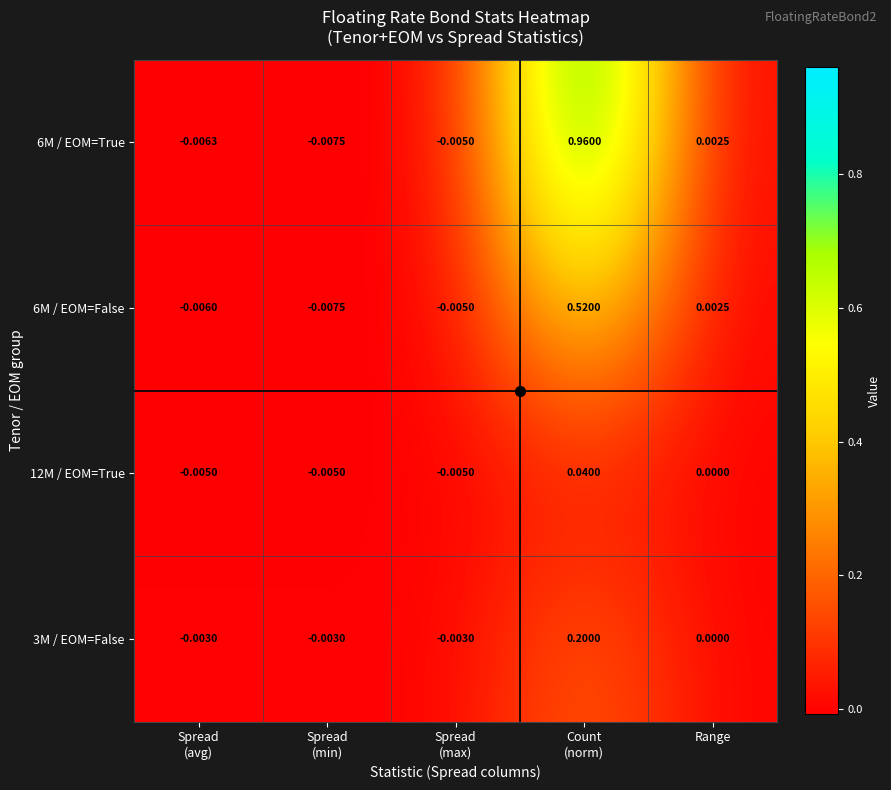

At which label is 3M / EOM=False closest to 0?

Range